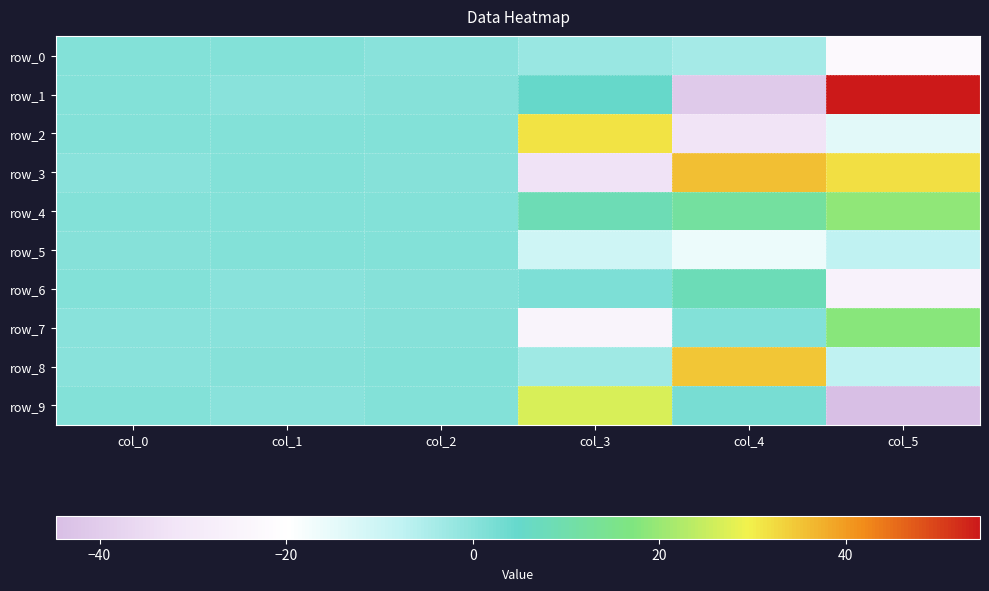

Between col_4 and col_5, which series saw the biggest shift?

row_1